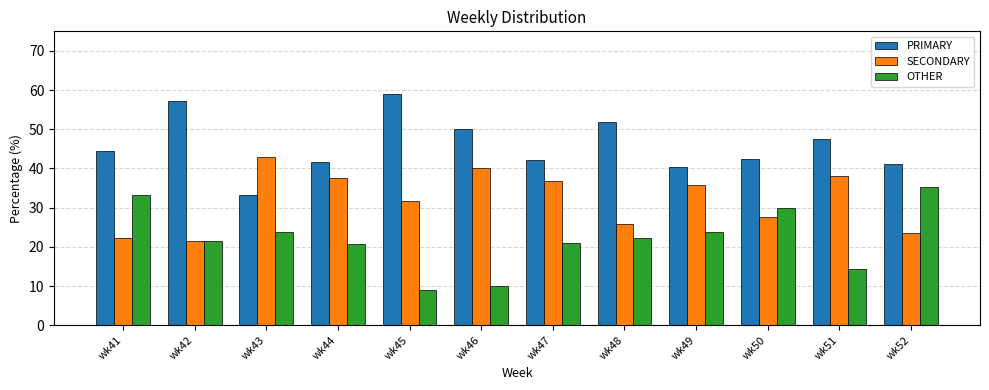

True or false: PRIMARY has a value of 71.2 at wk51.

False